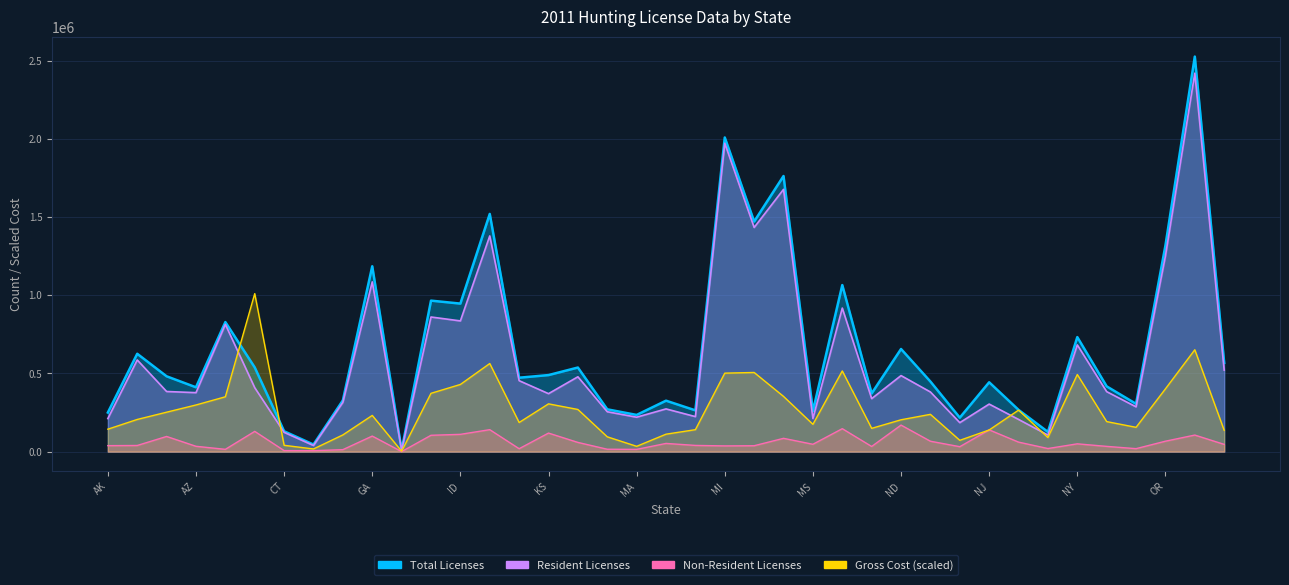

True or false: Resident Licenses has a value of 384740.0 at AR.

True